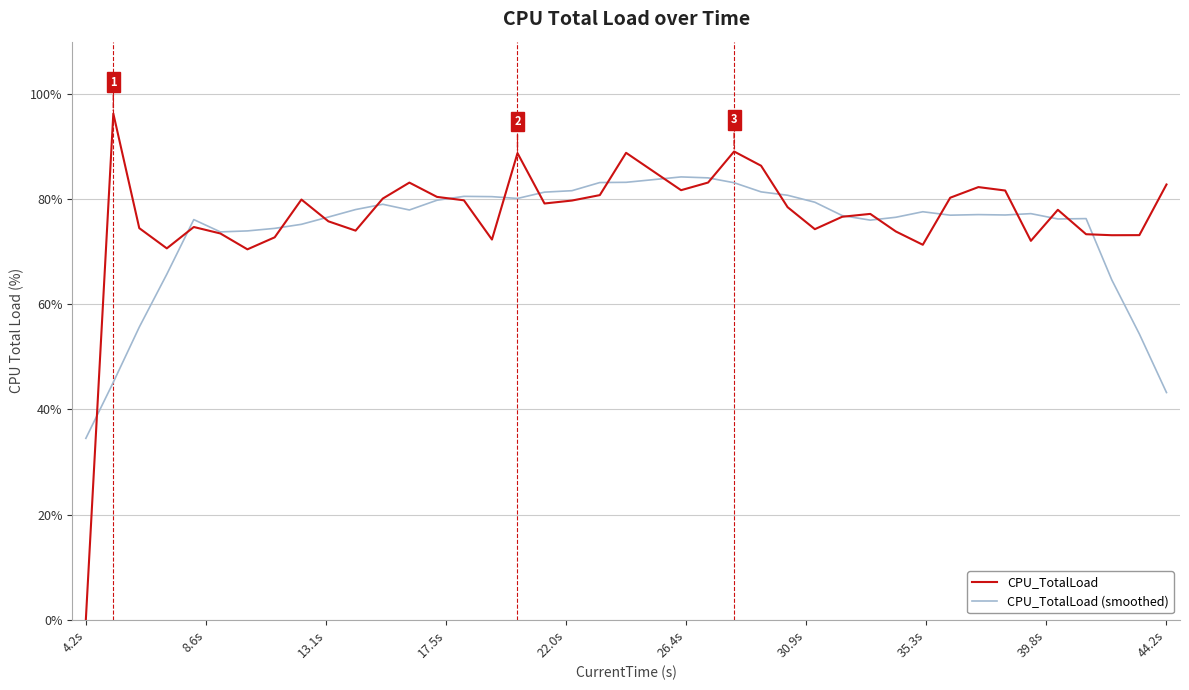

Which series has the largest range (max minus min)?

CPU_TotalLoad